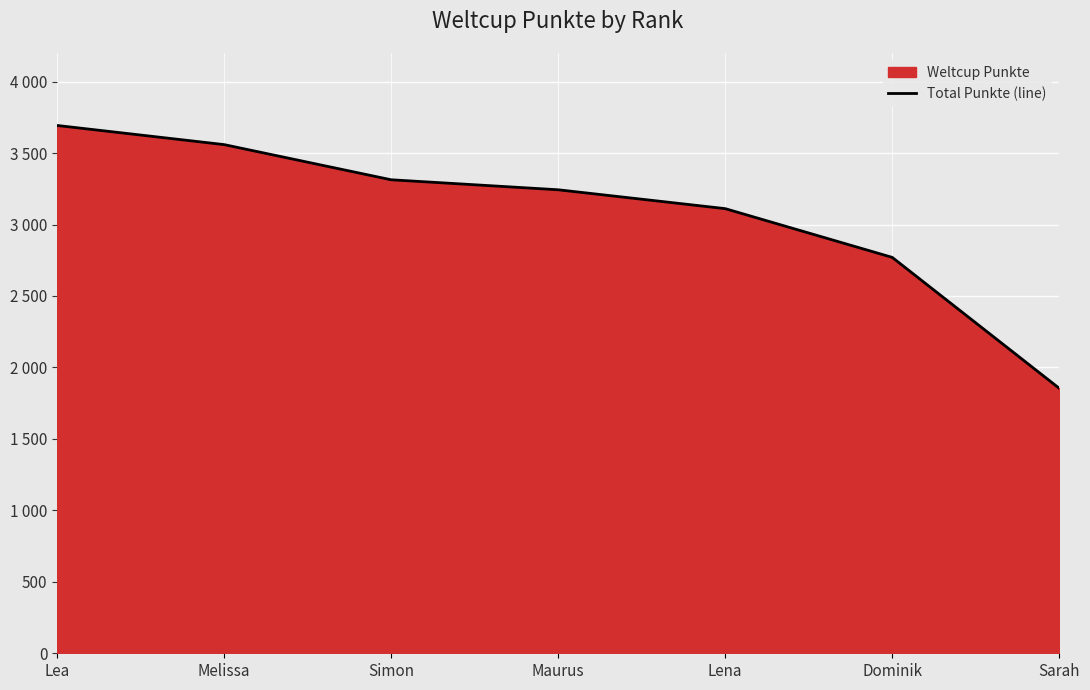

Reading right to left, what are all the values shown in this chart?

1854	2770	3111	3243	3313	3559	3693